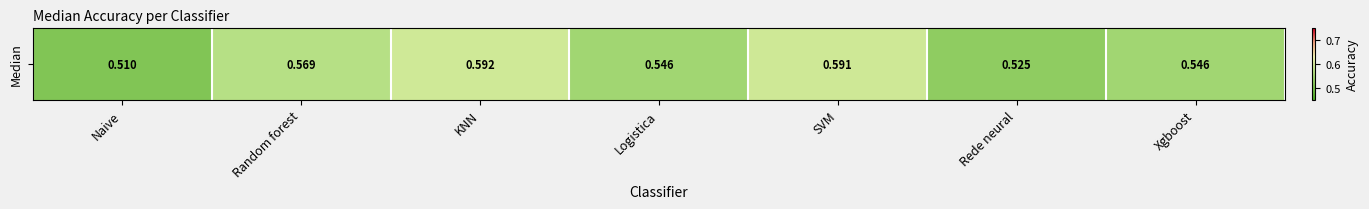

Rank the categories by value from lowest to highest.

Naive, Rede neural, Logistica, Xgboost, Random forest, SVM, KNN